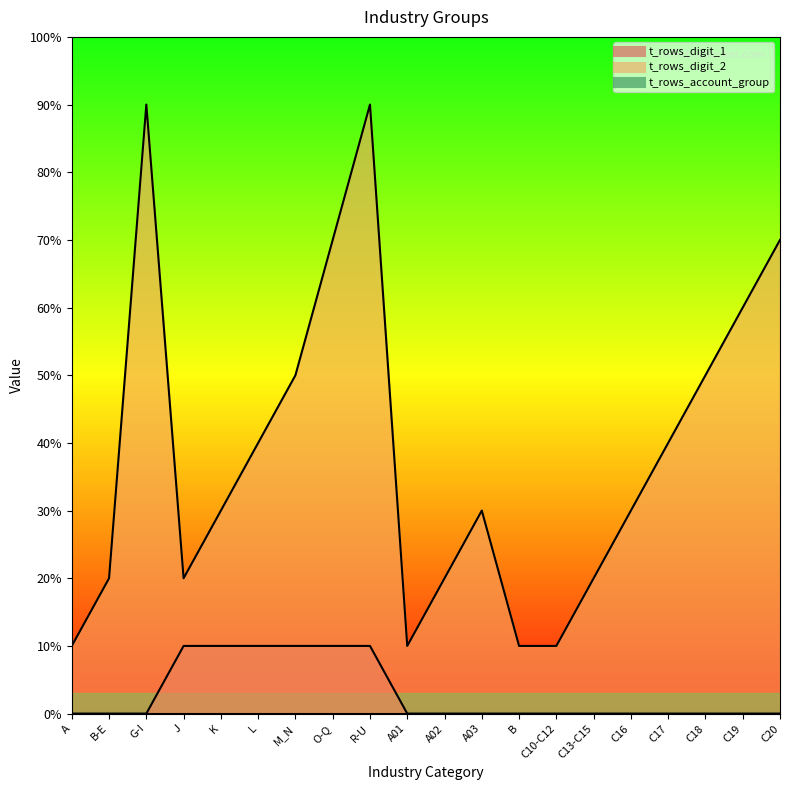

What position from the left is O-Q?

8